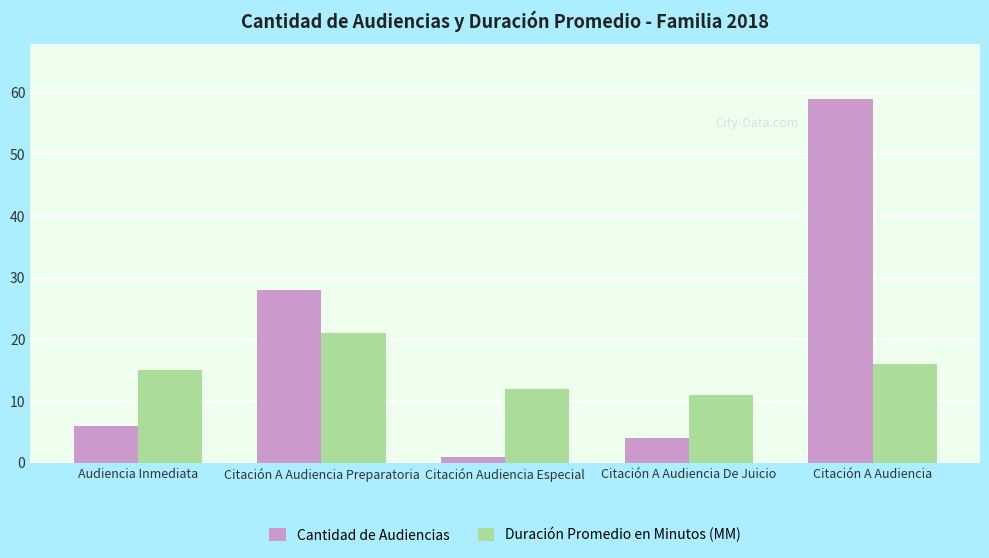

Which category has the lowest value across all series?

Citación Audiencia Especial